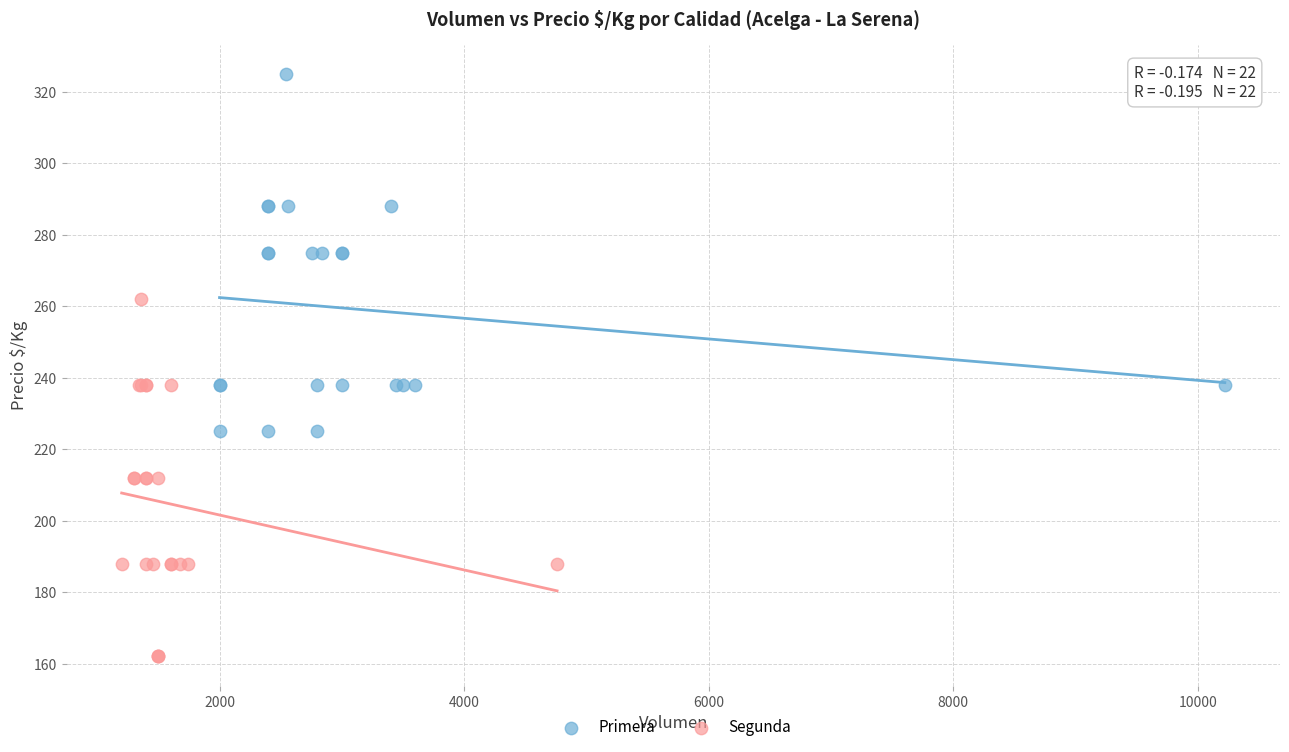

Which series reaches the minimum Y coordinate?

Segunda